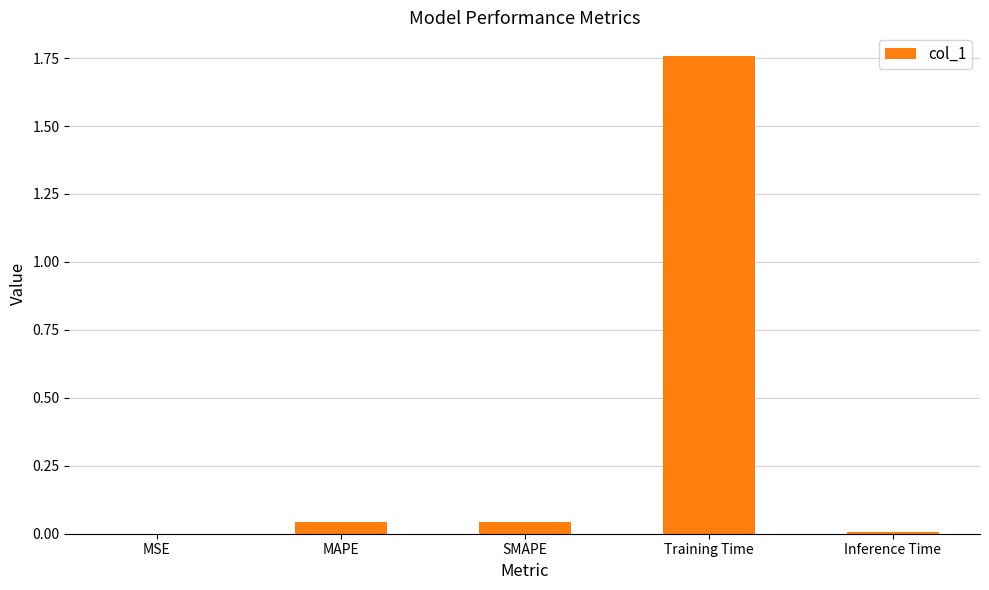

Which has a higher value, Inference Time or MAPE?

MAPE